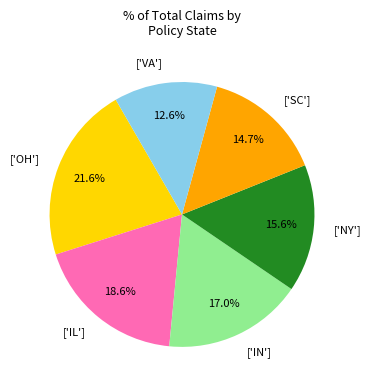

Rank the categories by value from highest to lowest.

['OH'], ['IL'], ['IN'], ['NY'], ['SC'], ['VA']